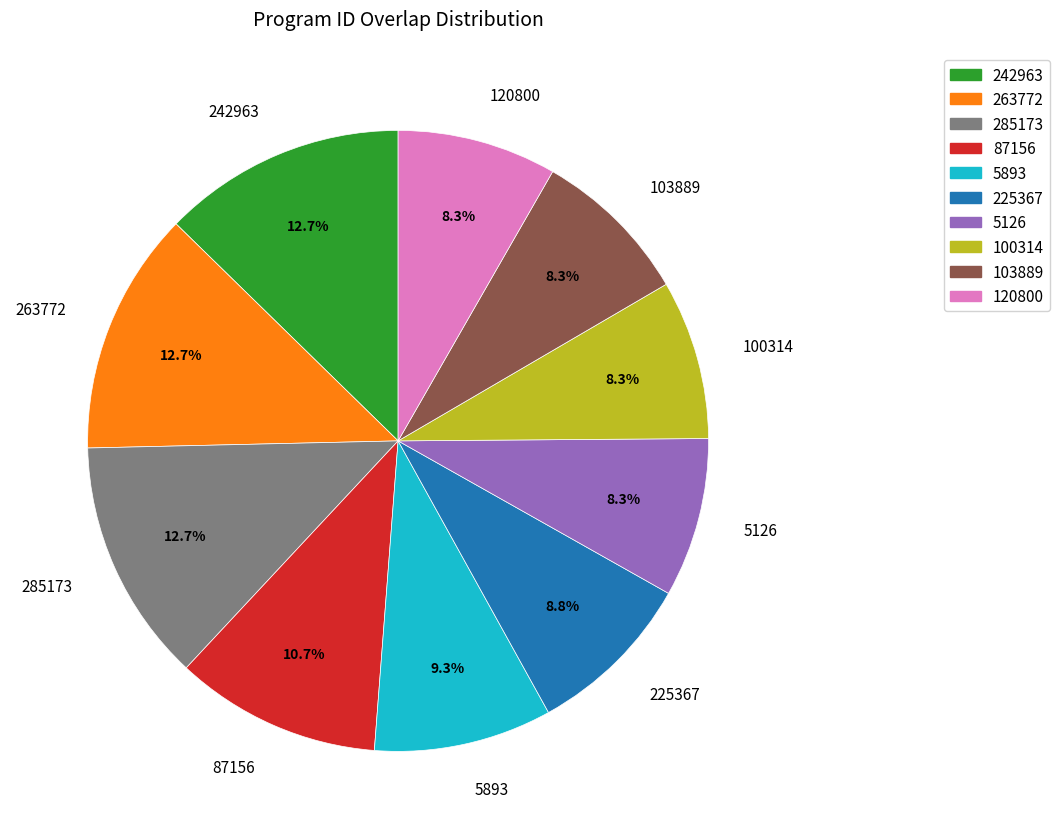

Does 263772 account for over 50% of the chart?

No